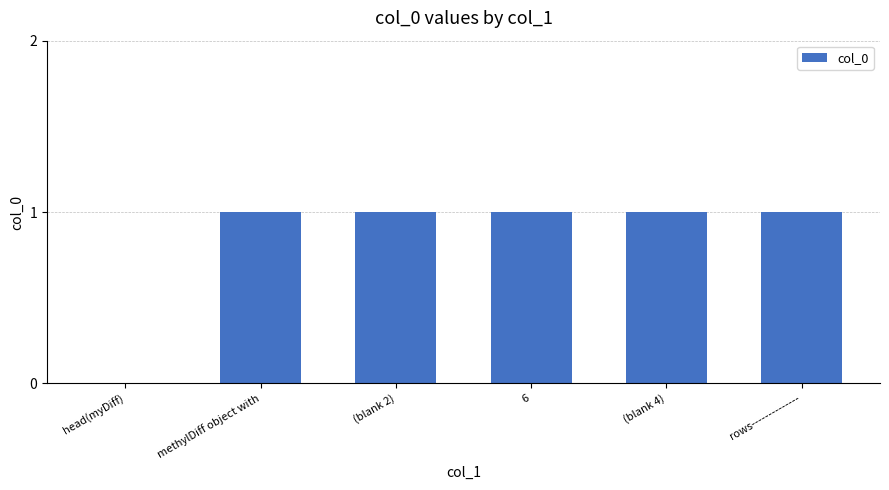

Count the number of data series in this chart.

1